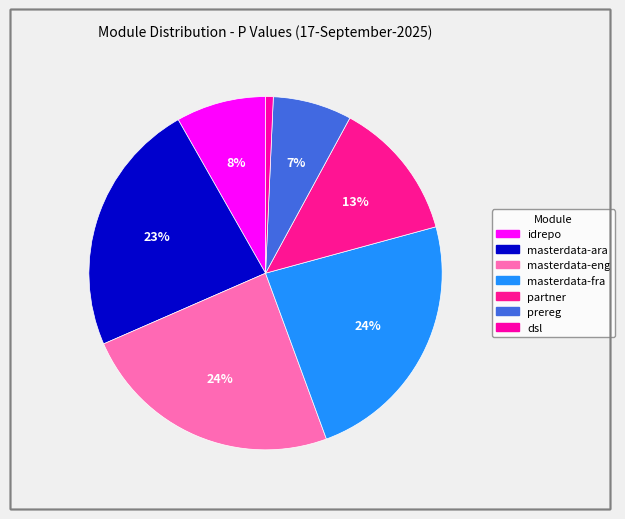

To the nearest percent, what portion does masterdata-eng represent?

24%